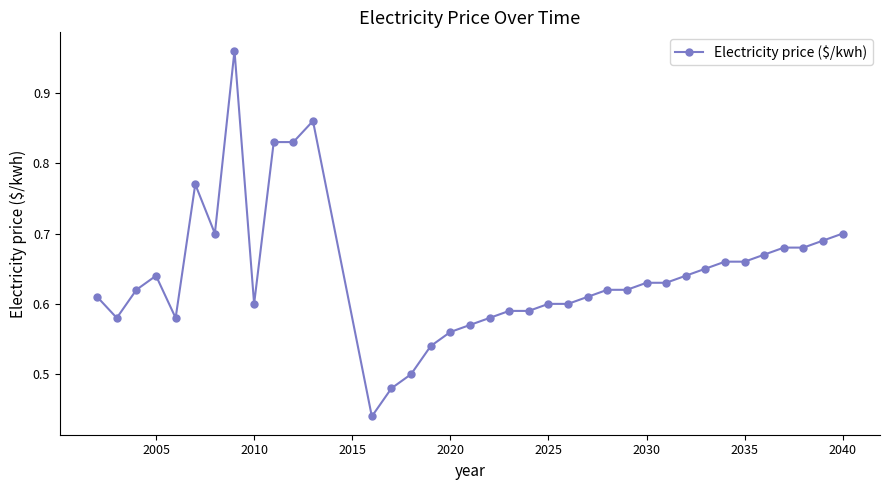

How many distinct data groups are displayed?

1